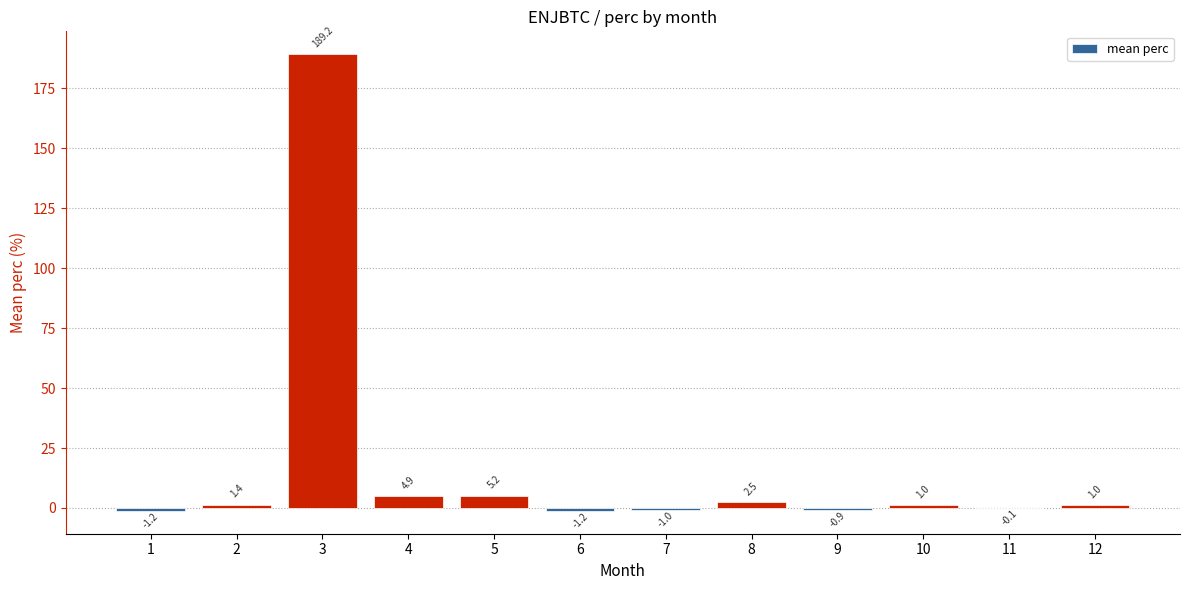

Reading right to left, transcribe all the data shown in this chart.

12=1.0	11=-0.1	10=1.0	9=-0.9	8=2.5	7=-1.0	6=-1.2	5=5.2	4=4.9	3=189.2	2=1.4	1=-1.2